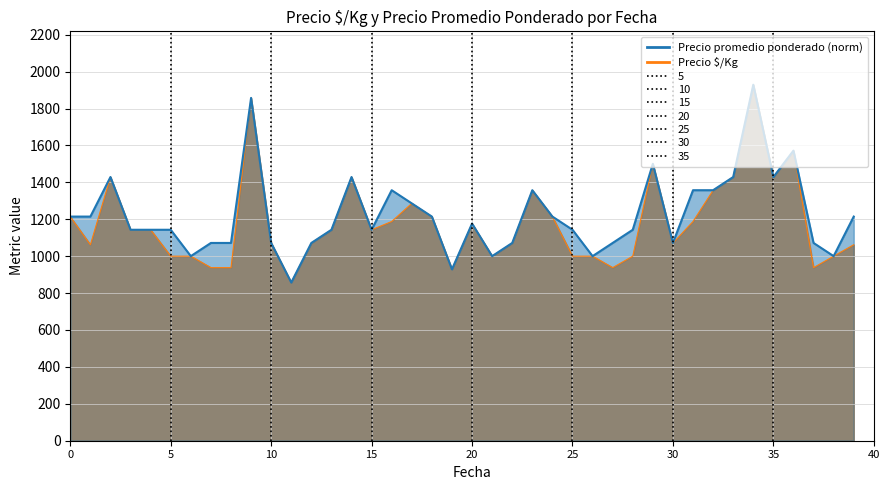

At which category does the chart reach its peak across all series?

2022-11-16